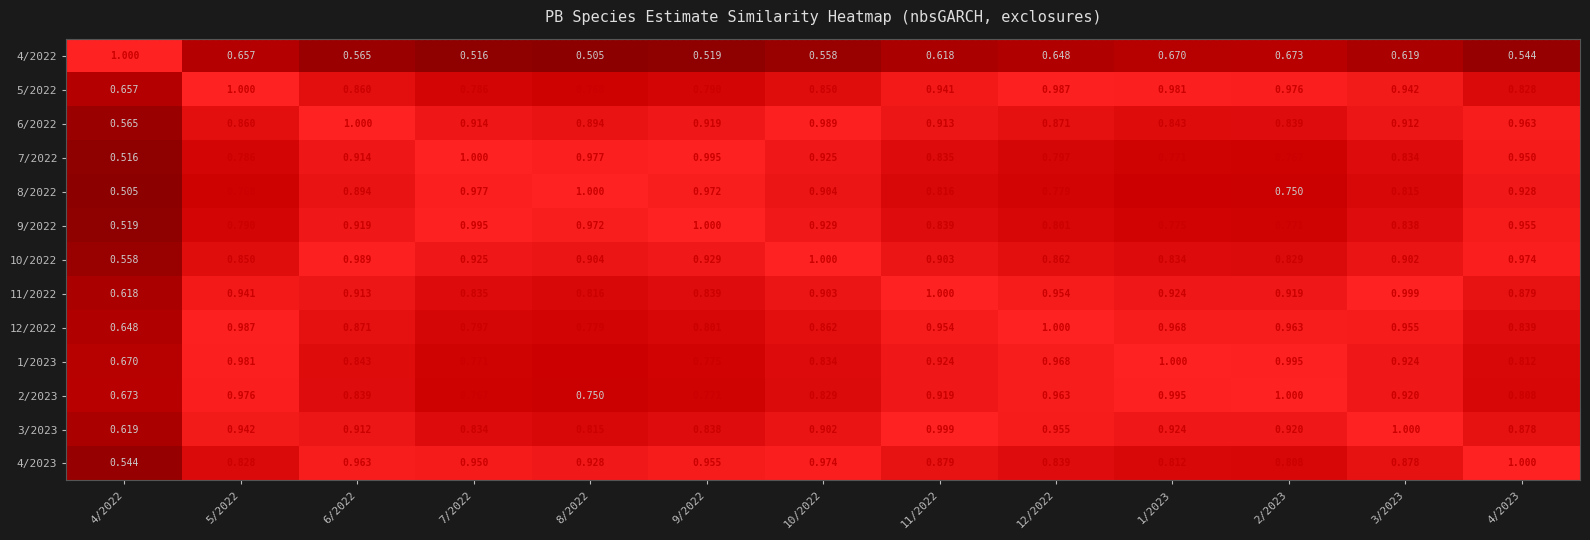

Is the value of 6/2022 at 11/2022 greater than the value of 5/2022 at 9/2022?

Yes